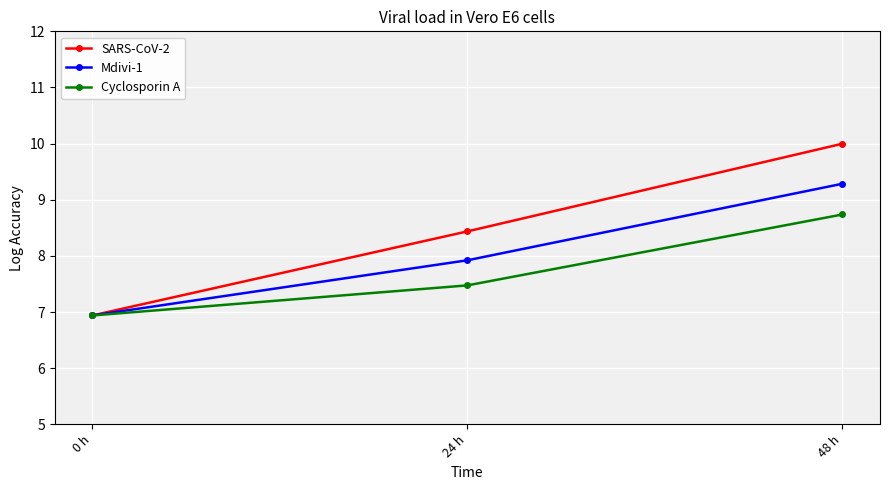

What is the maximum value shown in the chart?

10.0